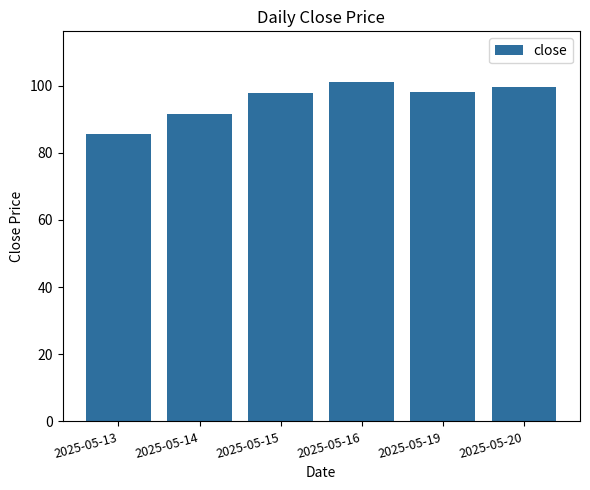

What is the value of the 5th bar from the left?

98.2